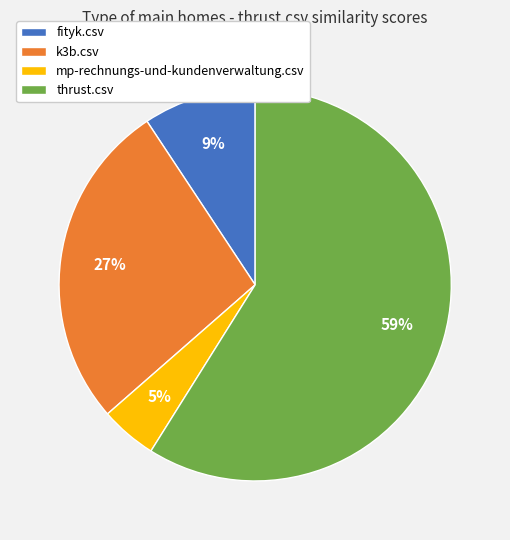

Do thrust.csv and fityk.csv together represent more than half of the pie?

Yes